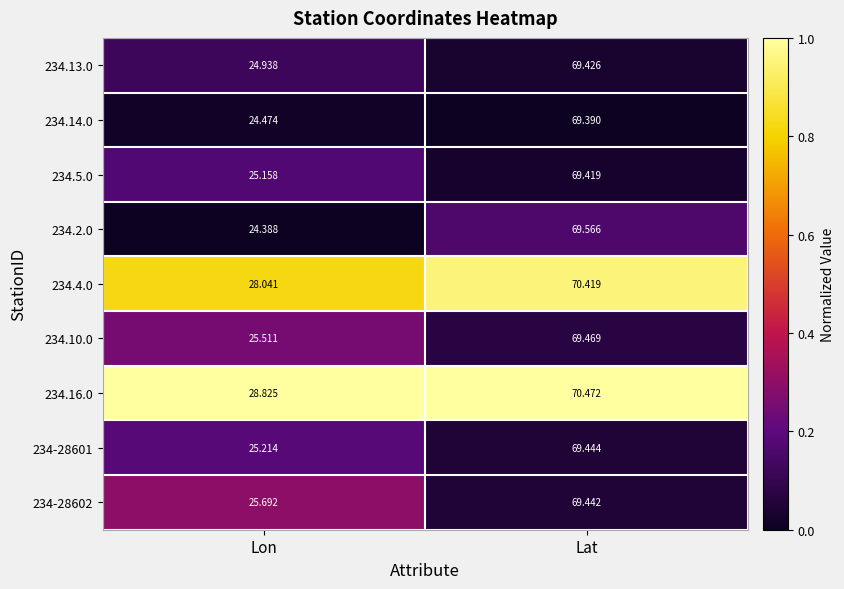

Where does the 234-28601 series first go above 69?

Lat